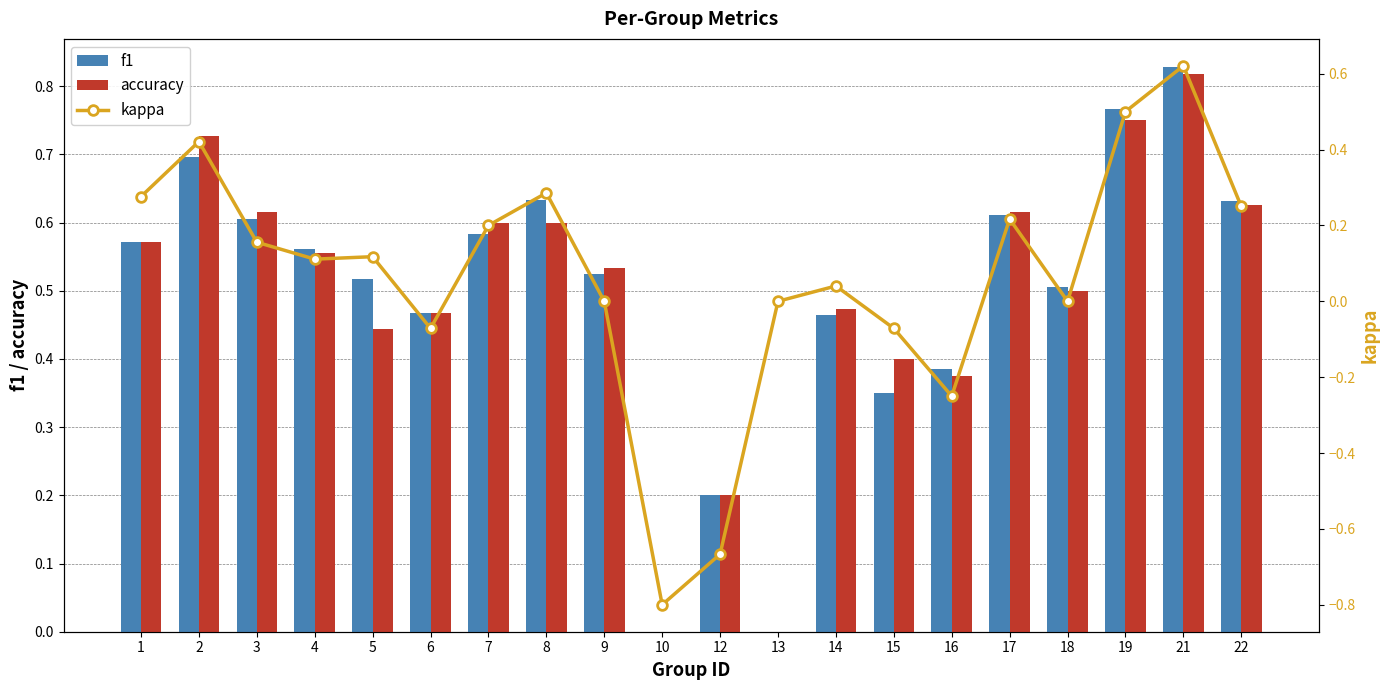

At which label is accuracy closest to 0?

10